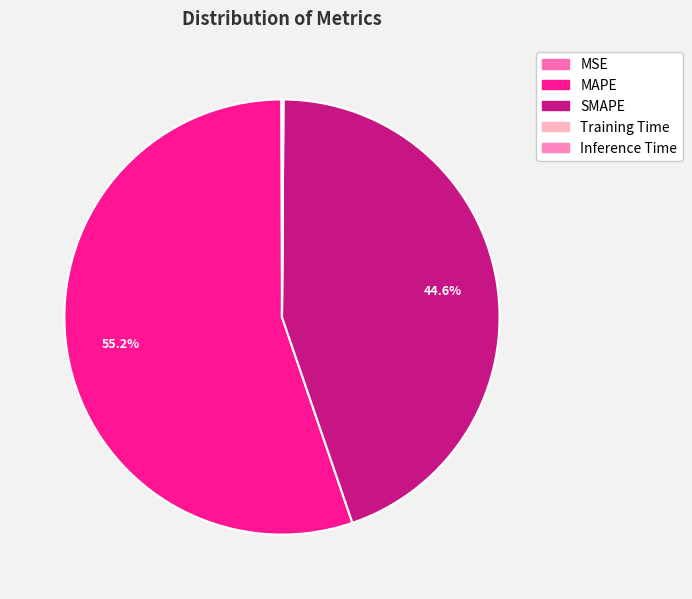

What is the largest slice in the pie chart?

MAPE